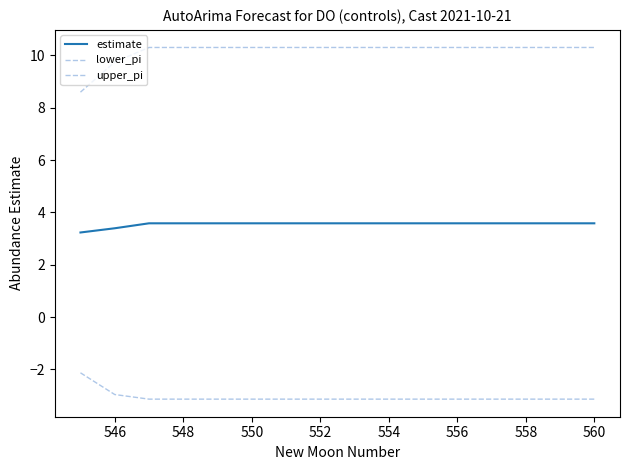

Does the chart have visible grid lines?

No